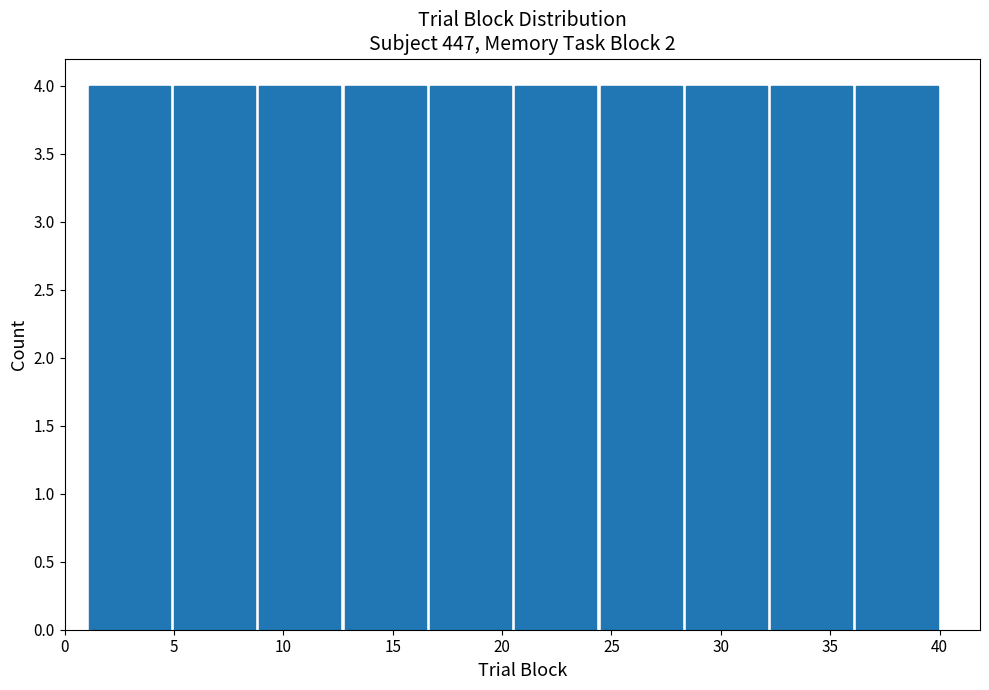

Reading left to right, list every bar in this chart as the range it spans on the x-axis followed by its height. Neither the bar edges nor the heights are printed on the chart, so give them approximately, as read against the axes.

1.0 to 4.9: 4
4.9 to 8.8: 4
8.8 to 12.7: 4
12.7 to 16.6: 4
16.6 to 20.5: 4
20.5 to 24.4: 4
24.4 to 28.3: 4
28.3 to 32.2: 4
32.2 to 36.1: 4
36.1 to 40.0: 4